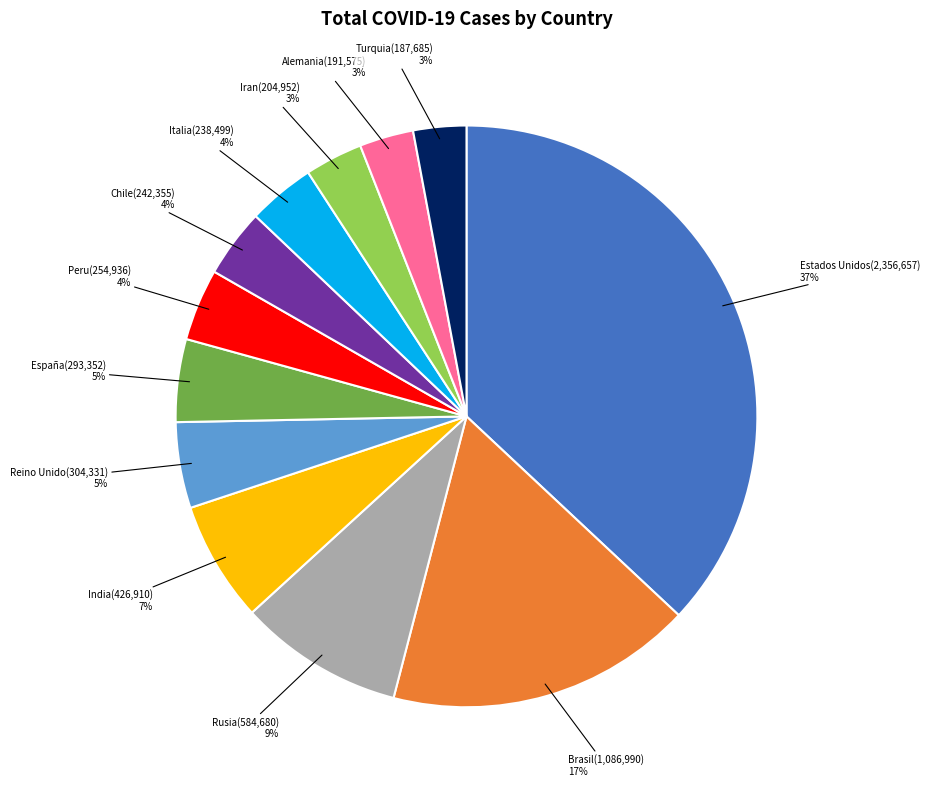

True or false: Iran accounts for 3% of the total.

True